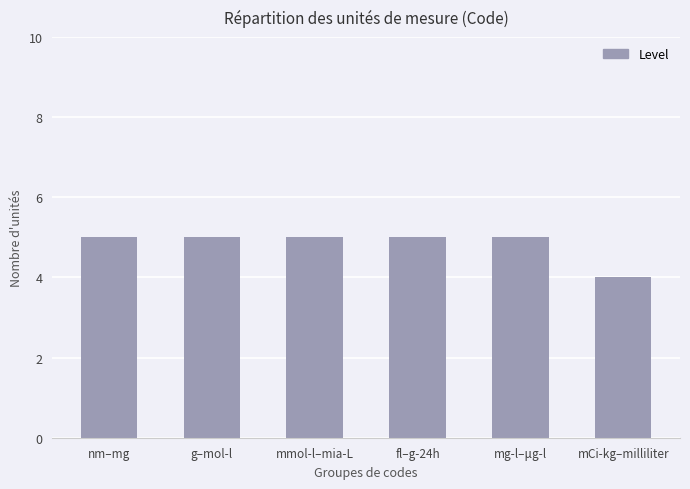

Count the number of data series in this chart.

1